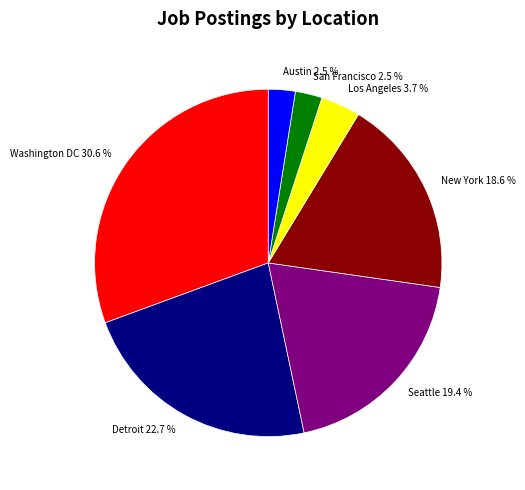

Is there any slice that represents more than half of the pie?

No